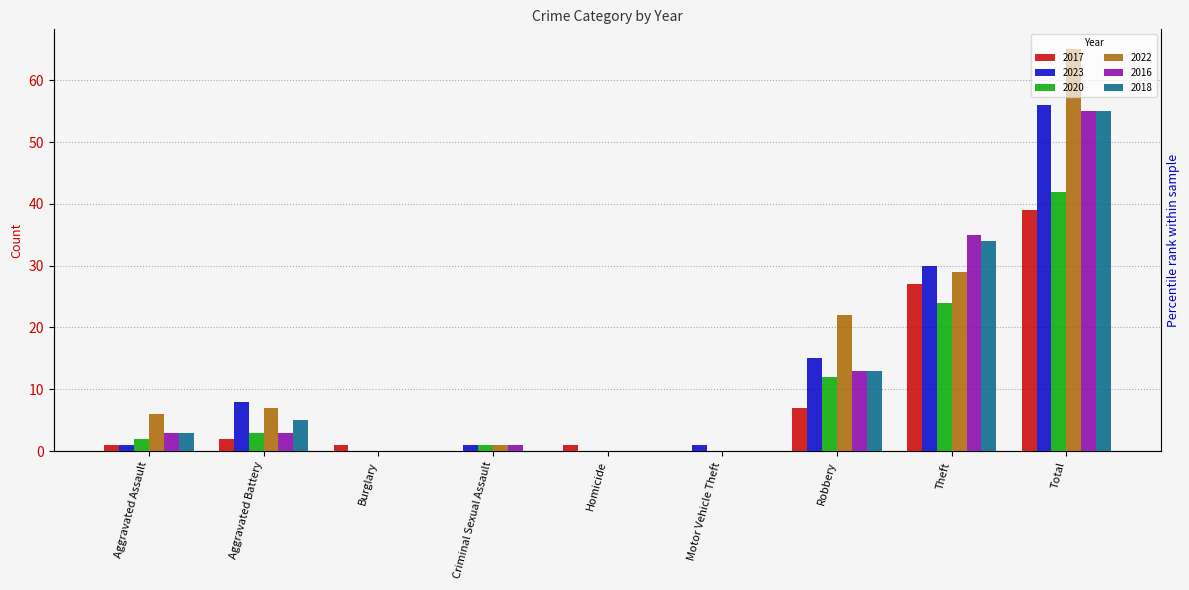

How many series are shown in this chart?

6